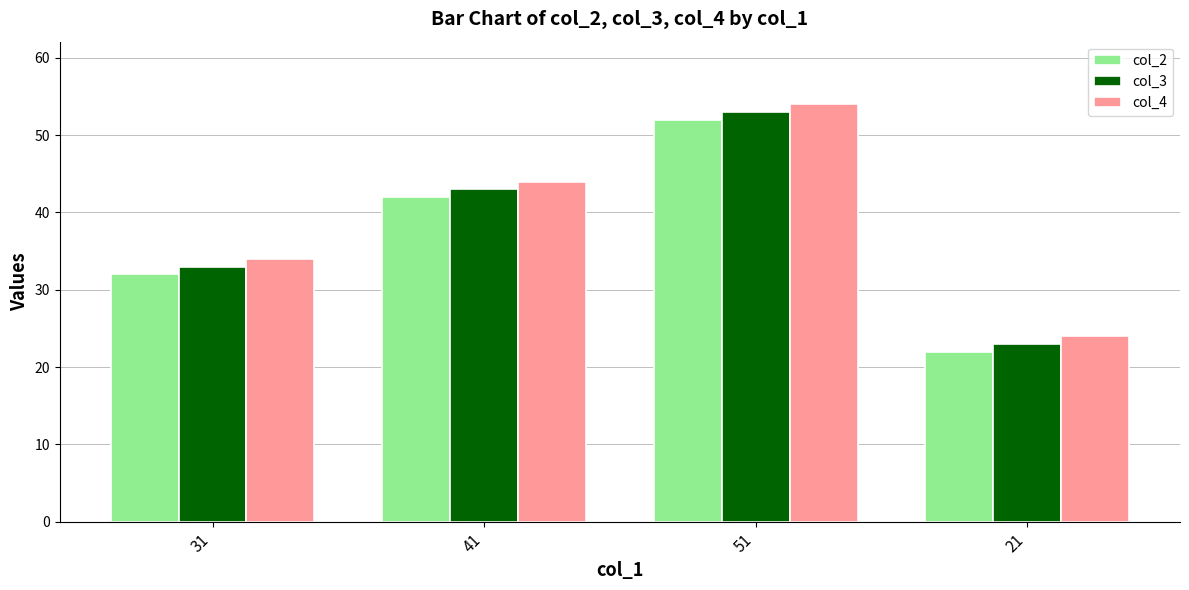

What is the label of the 4th bar from the right?

31